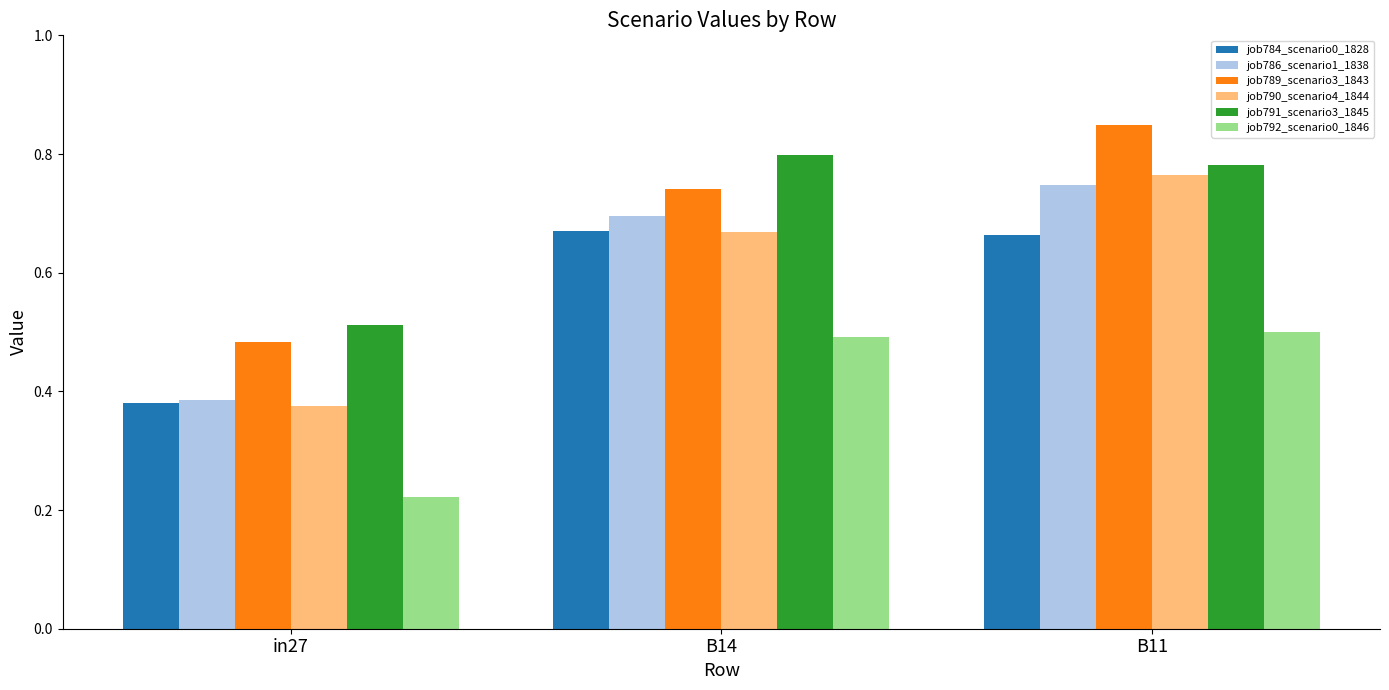

Which category has the lowest value across all series?

in27